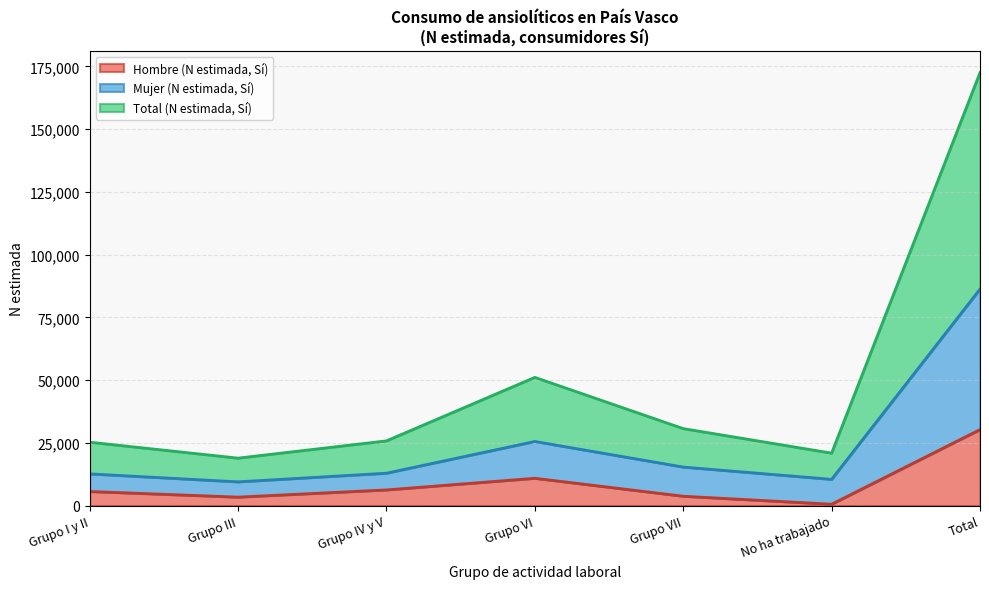

Between Total and Grupo VI, which is larger?

Total